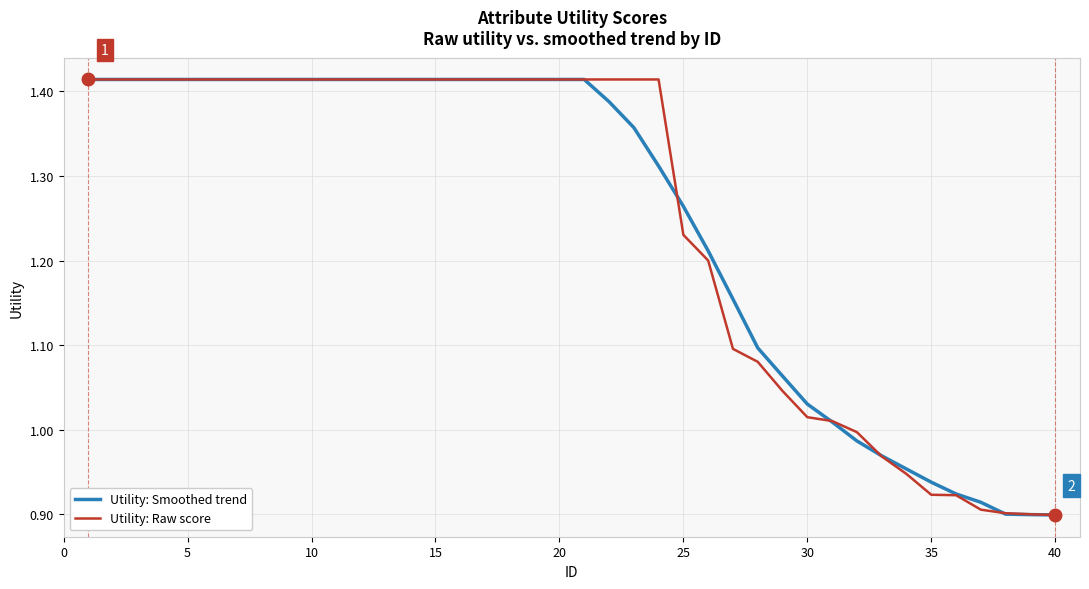

Rank the series by their maximum value, from lowest to highest.

Utility: Smoothed trend, Utility: Raw score